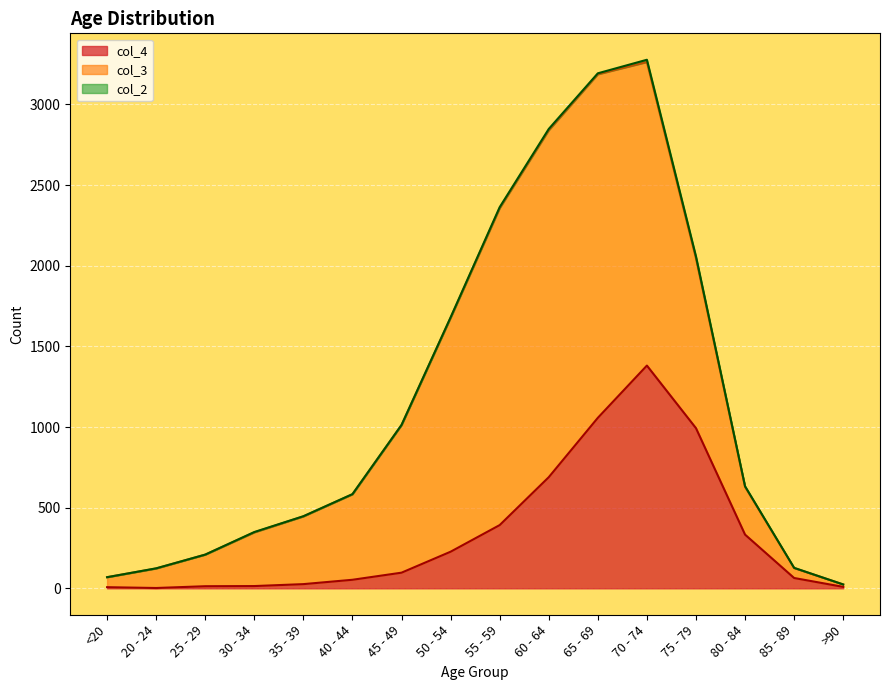

Is it true that col_2 equals 6 at 65 - 69?

True